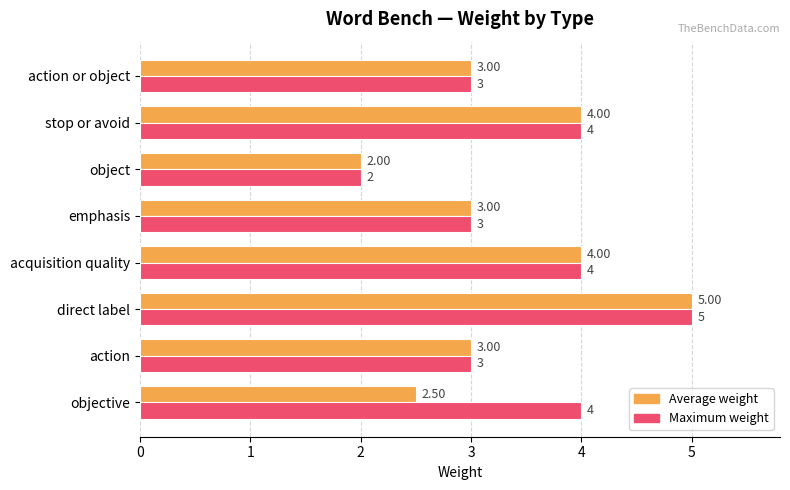

Rank the series by their average value, from highest to lowest.

Maximum weight, Average weight